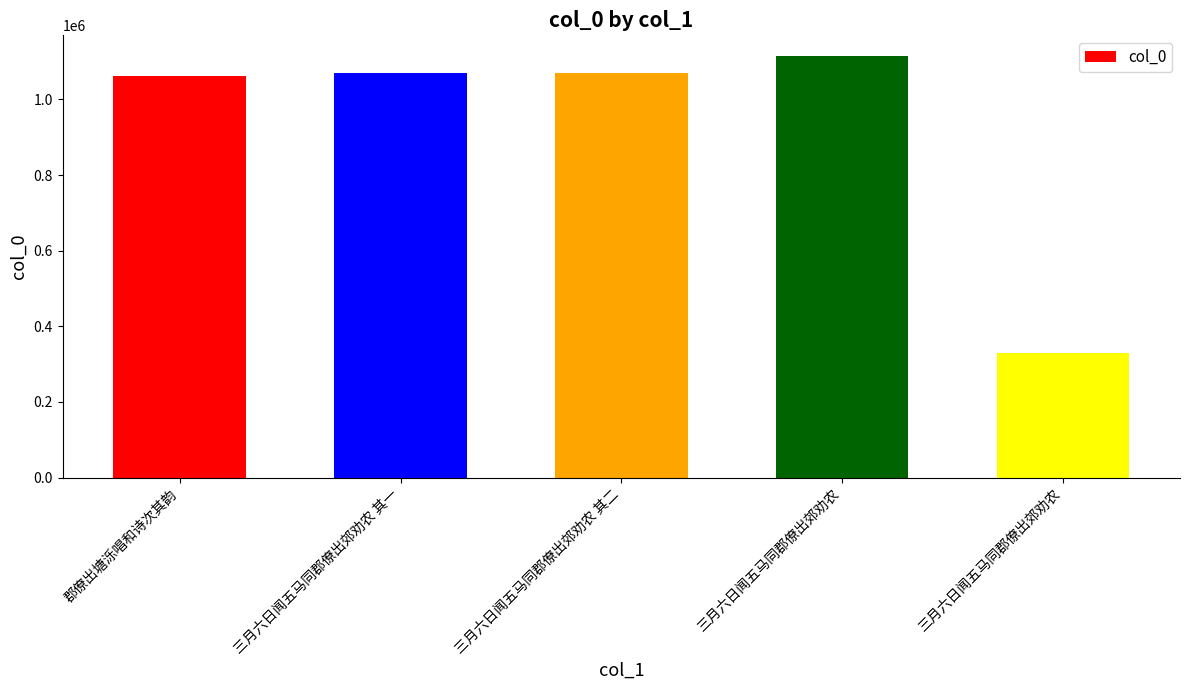

Where does the data first go above 1070945?

三月六日闻五马同郡僚出郊劝农 其二